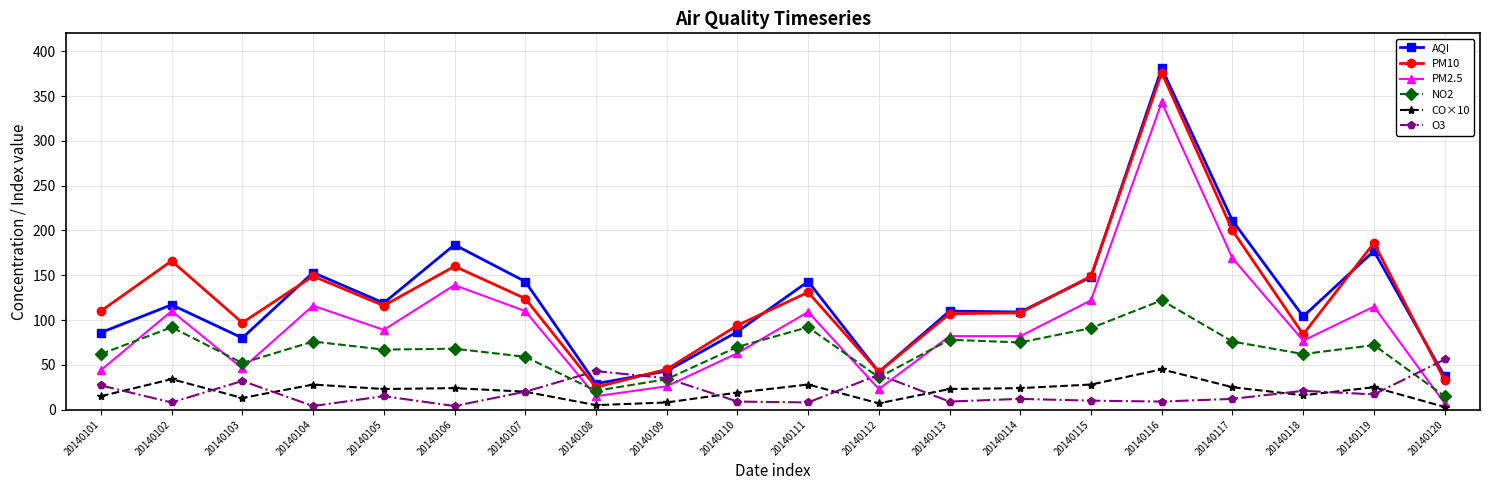

At which label does AQI reach its peak?

20140116